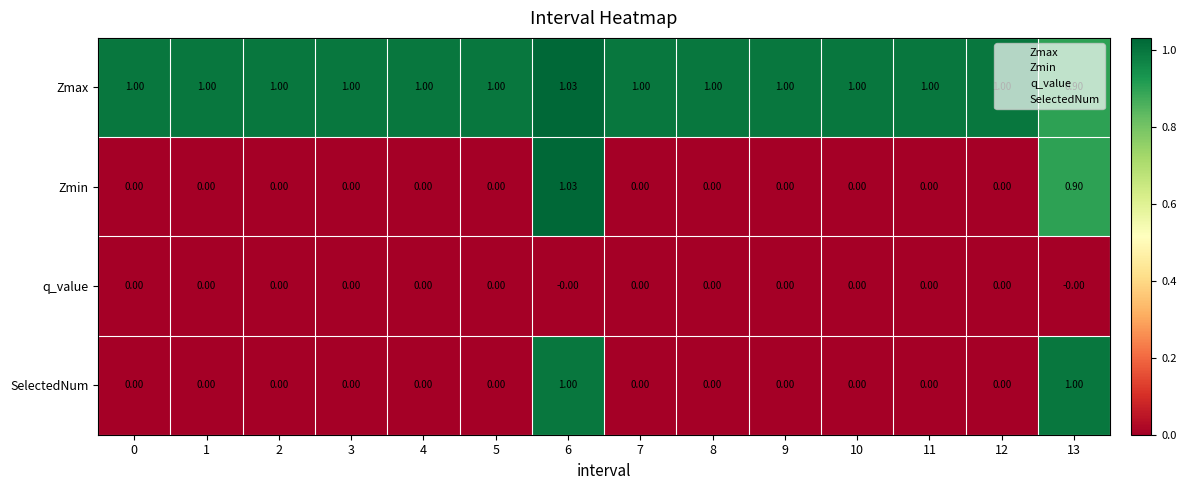

Is the value of SelectedNum at 8 greater than the value of Zmax at 10?

No